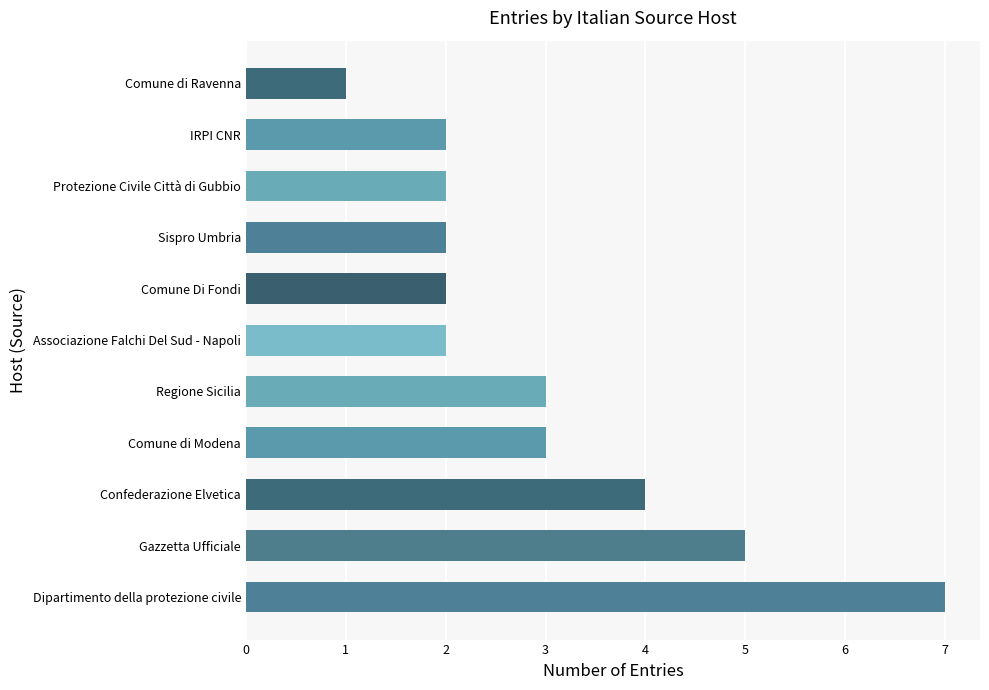

True or false: the data shows 2 at Regione Sicilia.

False